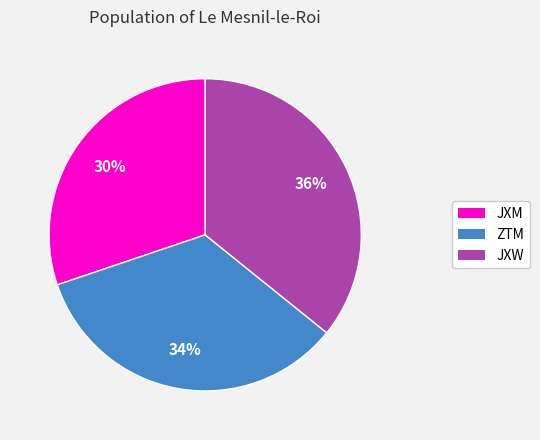

Rank the categories by value from lowest to highest.

JXM, ZTM, JXW